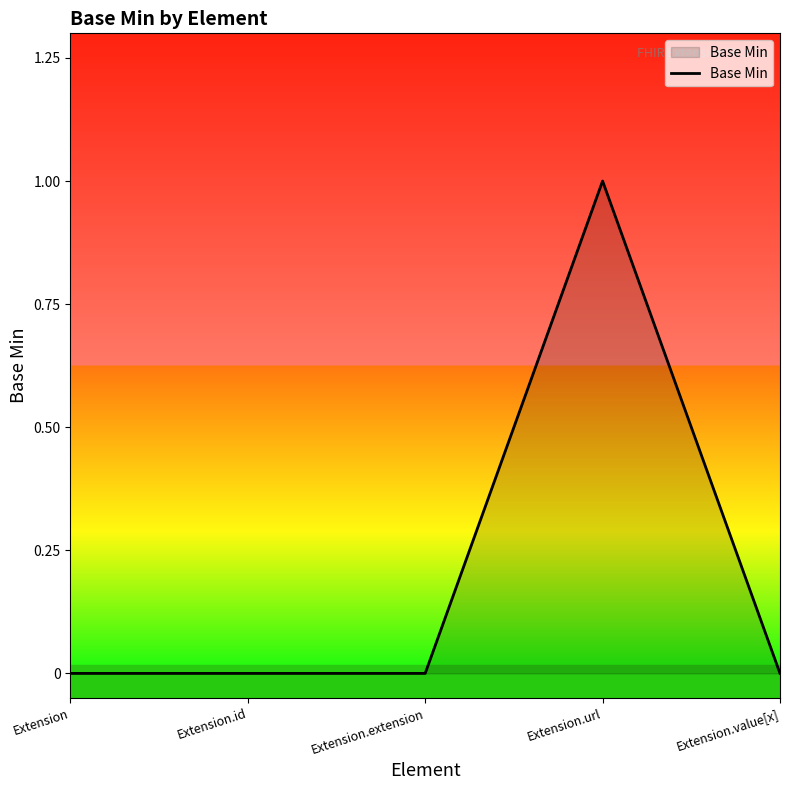

Which category has the highest value across all series?

Extension.url